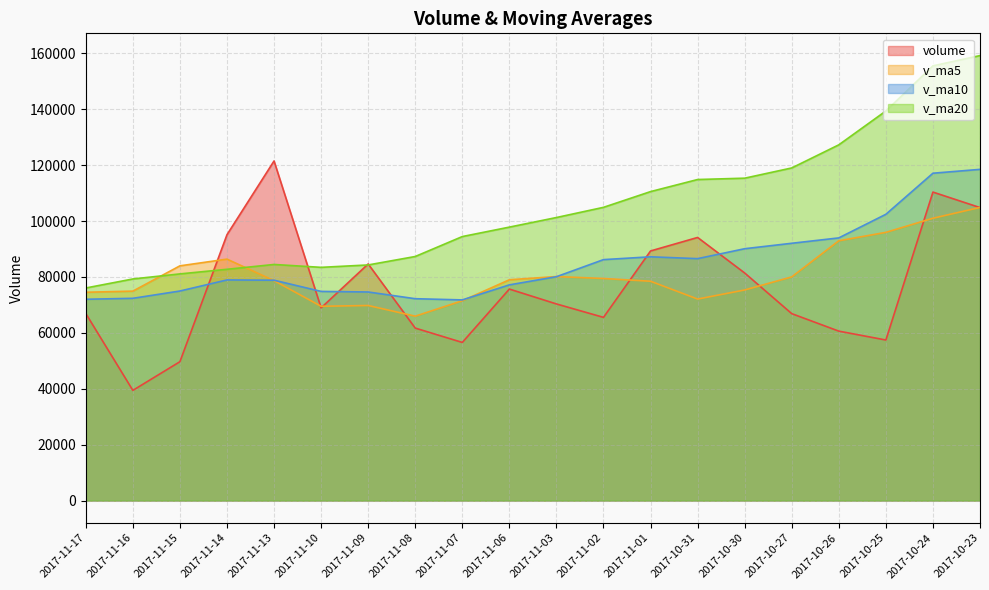

What is the difference between the maximum and minimum values in the v_ma5 series?

38907.0